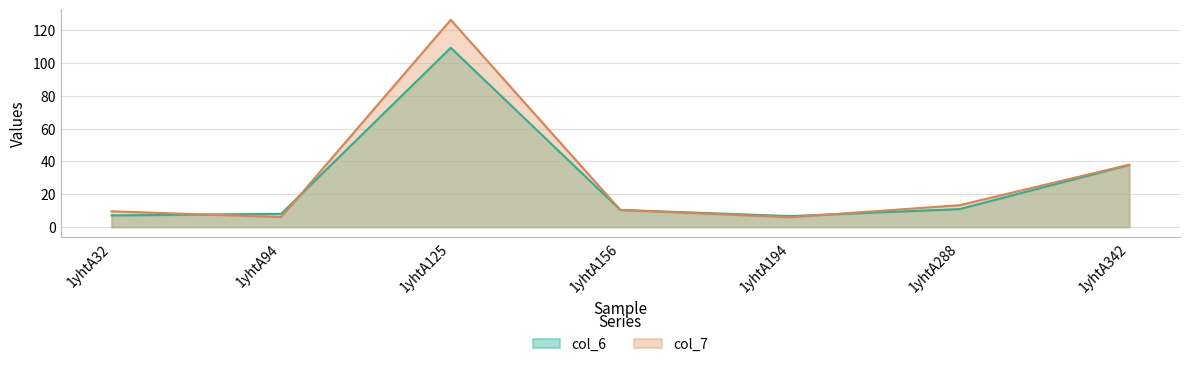

Is it true that col_6 equals 6.2 at 1yhtA156?

False